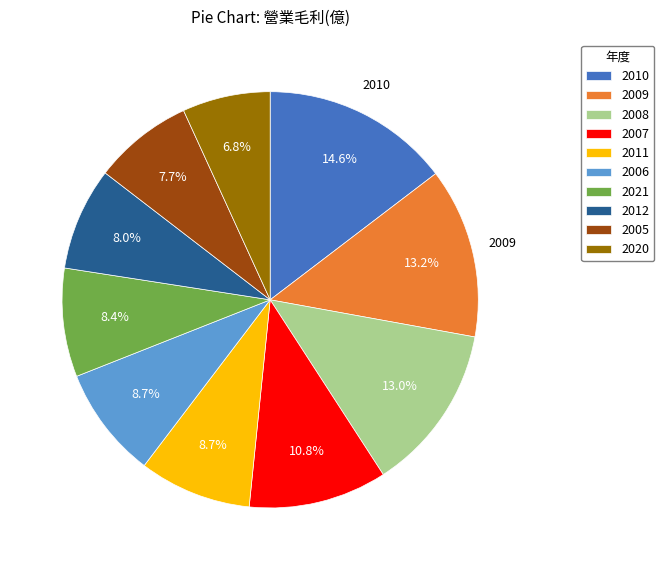

What portion of the pie excludes 2007?

89.2%